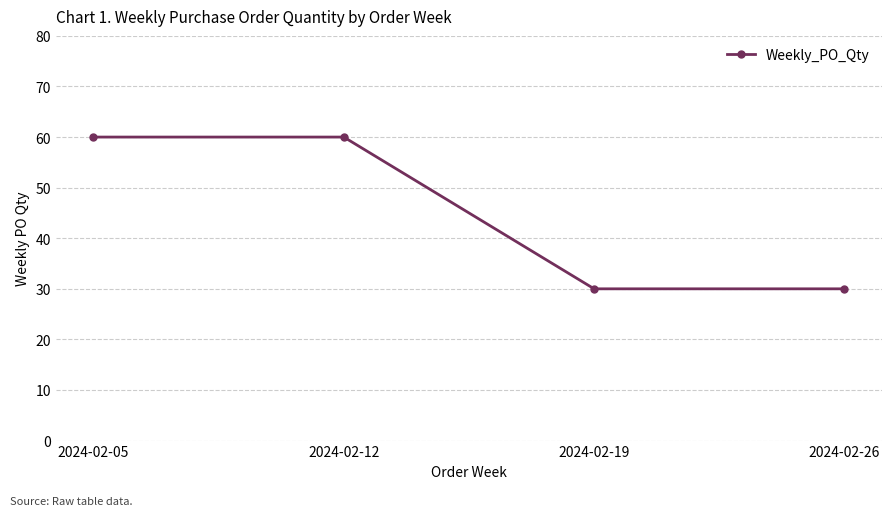

Reading left to right, extract all data points from this chart.

60	60	30	30